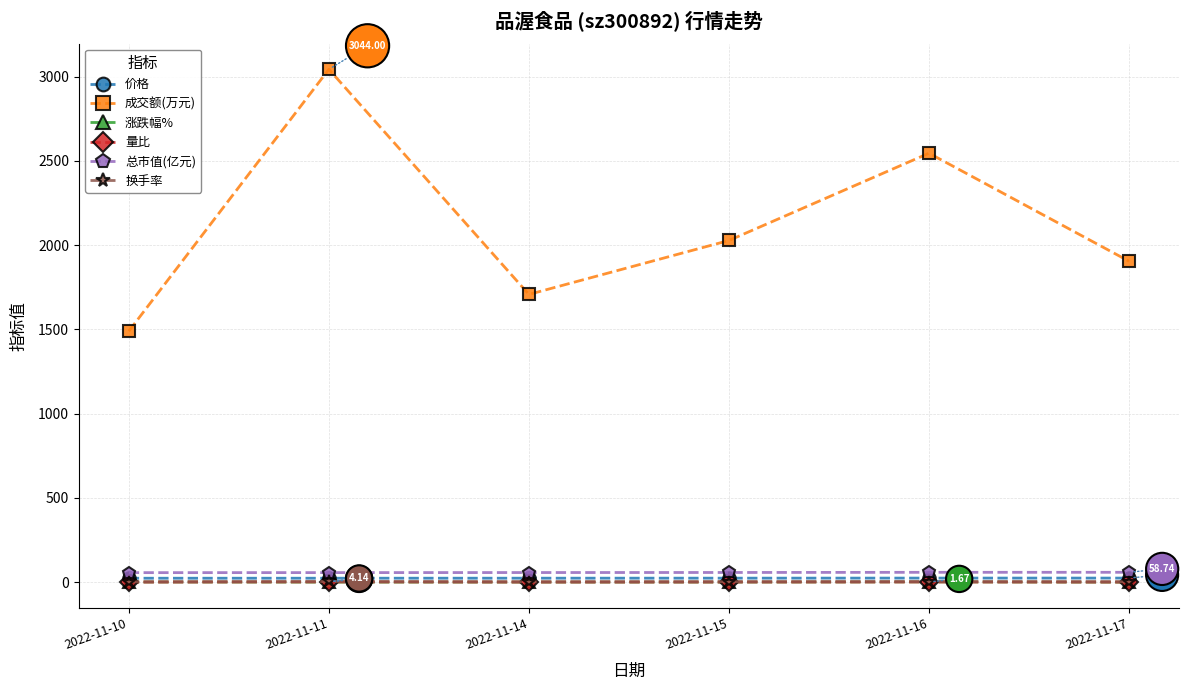

What is the difference between the 成交额(万元) values at 2022-11-10 and 2022-11-17?

415.0